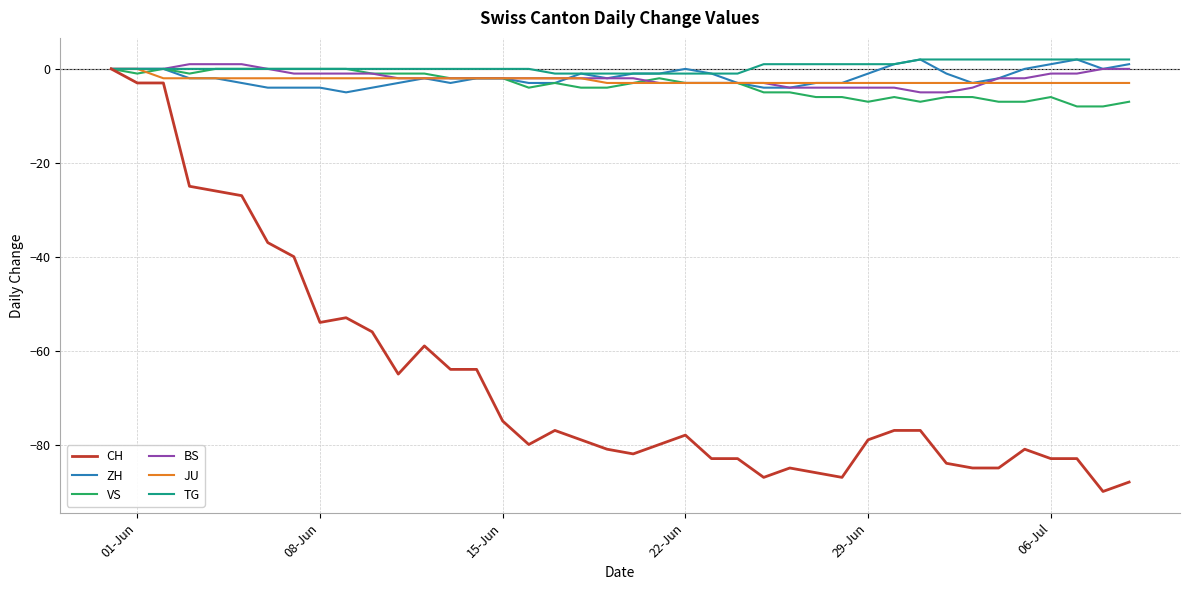

How many values in the JU series exceed -3?

19